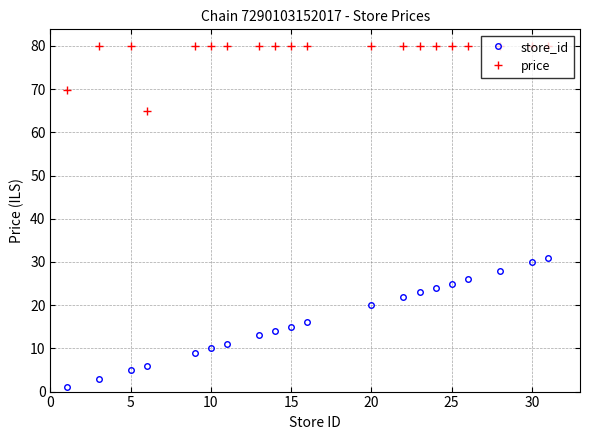

Which series has the largest total across all categories?

price